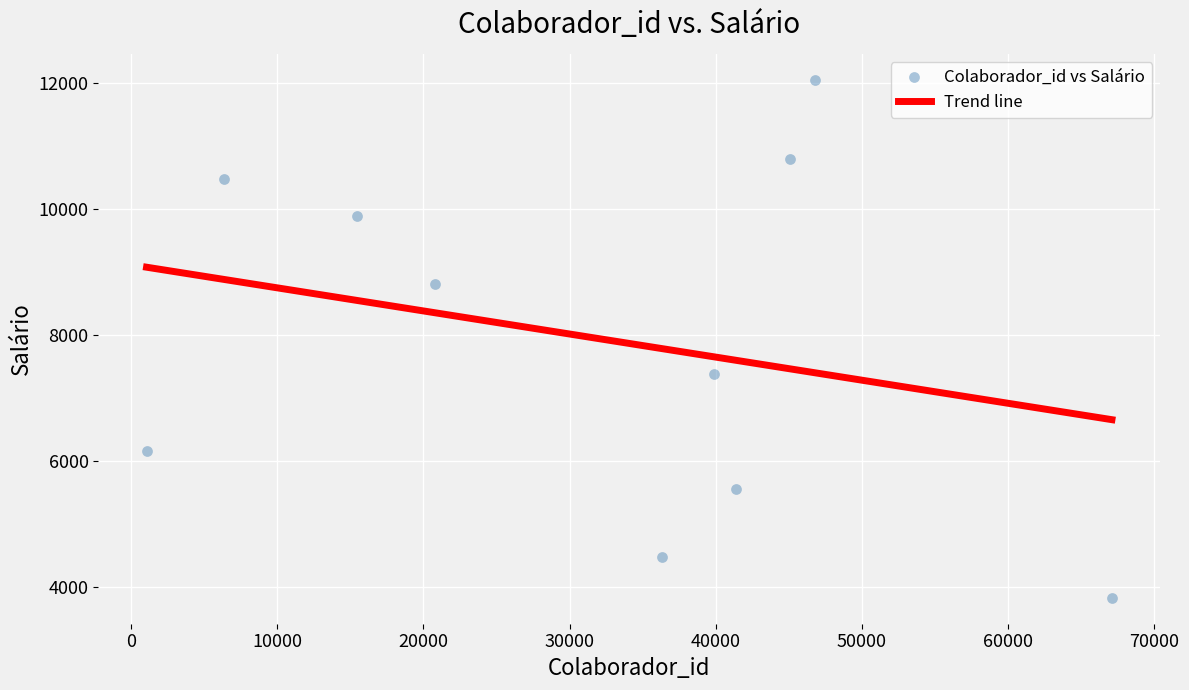

What Y value in the scatter plot is closest to 7944?

7379.4